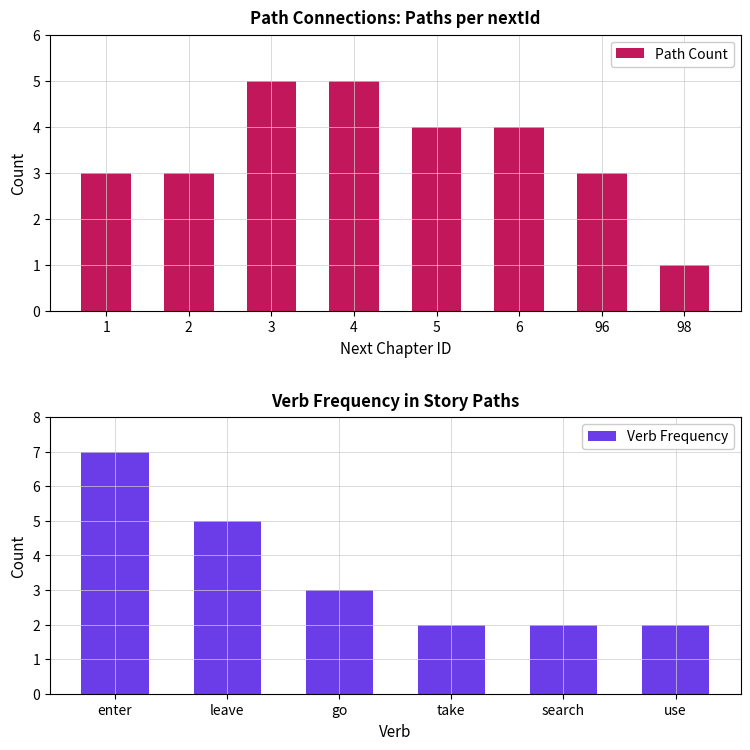

Where does the data first go above 3?

3